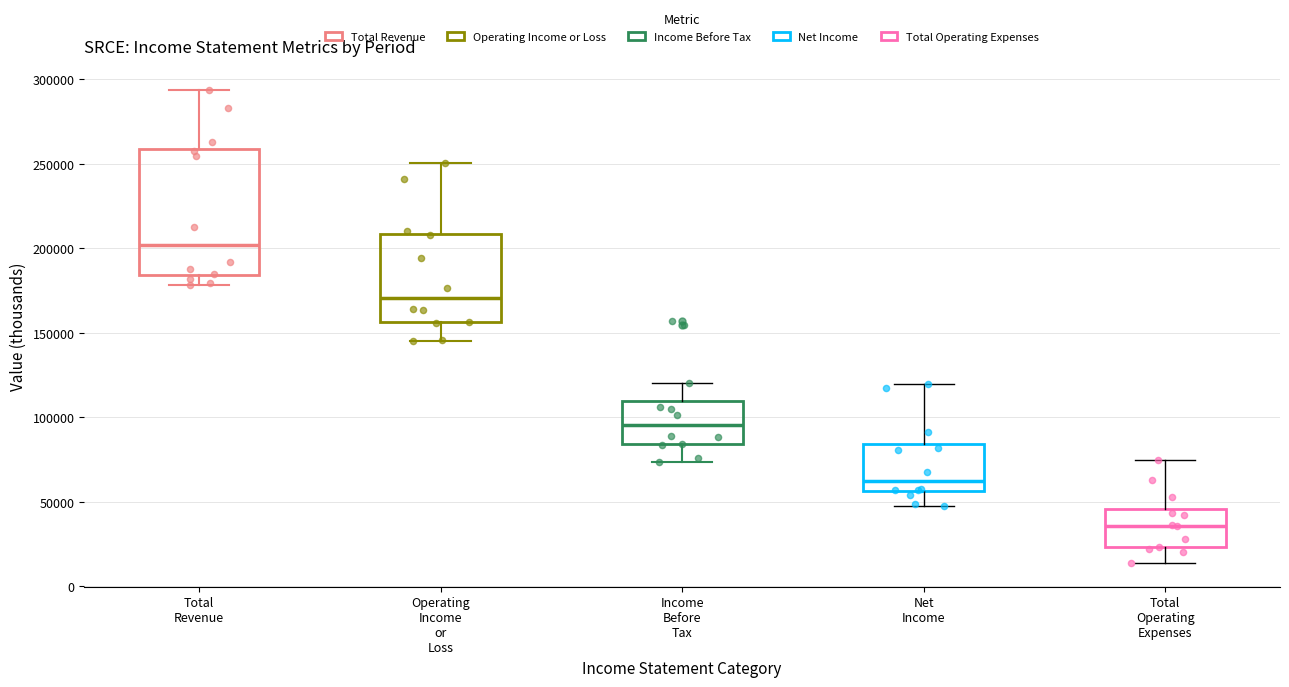

Where does the upper whisker of the box for Income Before Tax end on the y-axis? The values are not printed on the chart, so give them approximately, as read against the axis.

120000